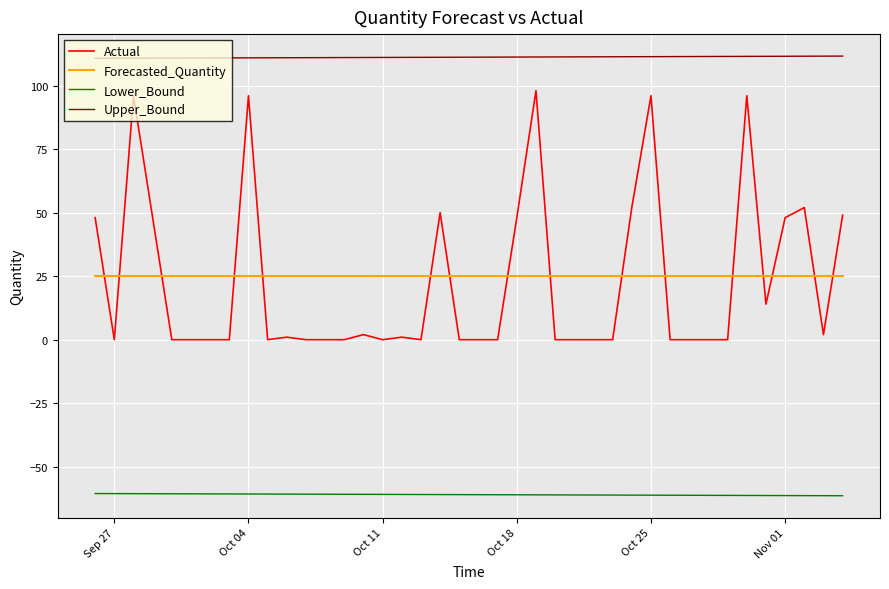

What is the average value of the Lower_Bound series?

-61.0